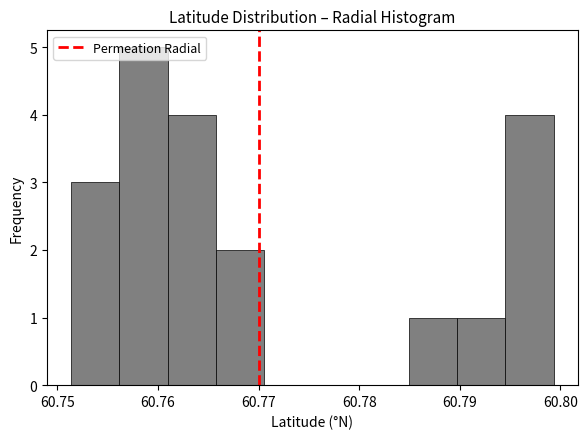

Over which range of the x-axis is the bar tallest?

60.756 to 60.761